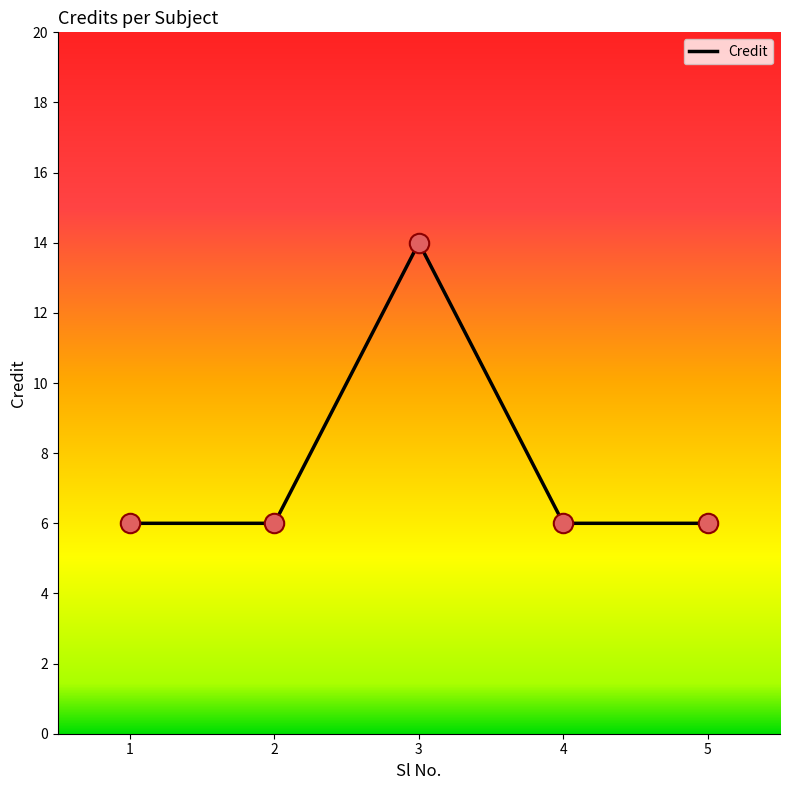

What is the ratio of the value at 2 to the value at 3?

0.4